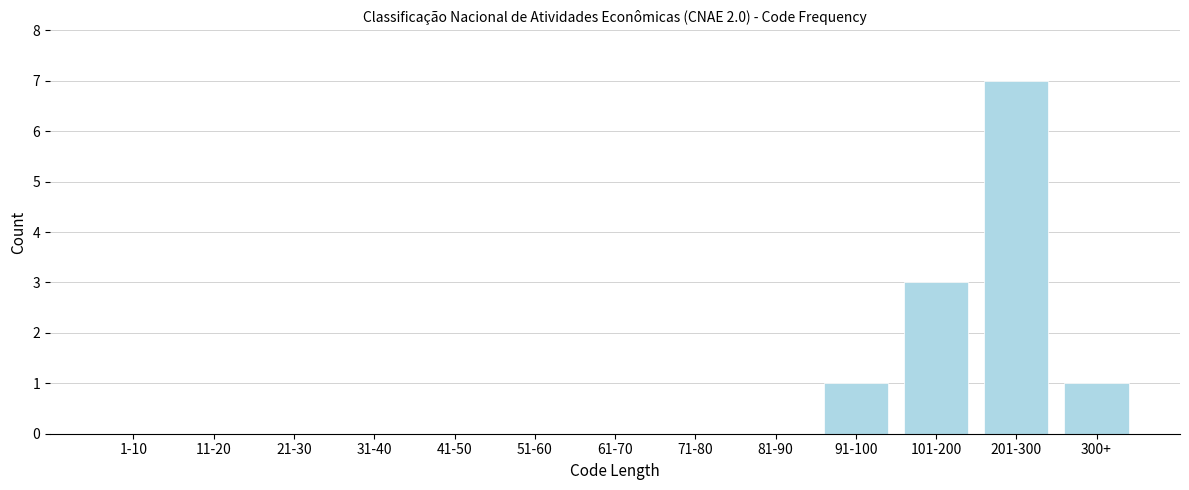

Reading left to right, transcribe all the data shown in this chart.

1-10=0	11-20=0	21-30=0	31-40=0	41-50=0	51-60=0	61-70=0	71-80=0	81-90=0	91-100=1	101-200=3	201-300=7	300+=1